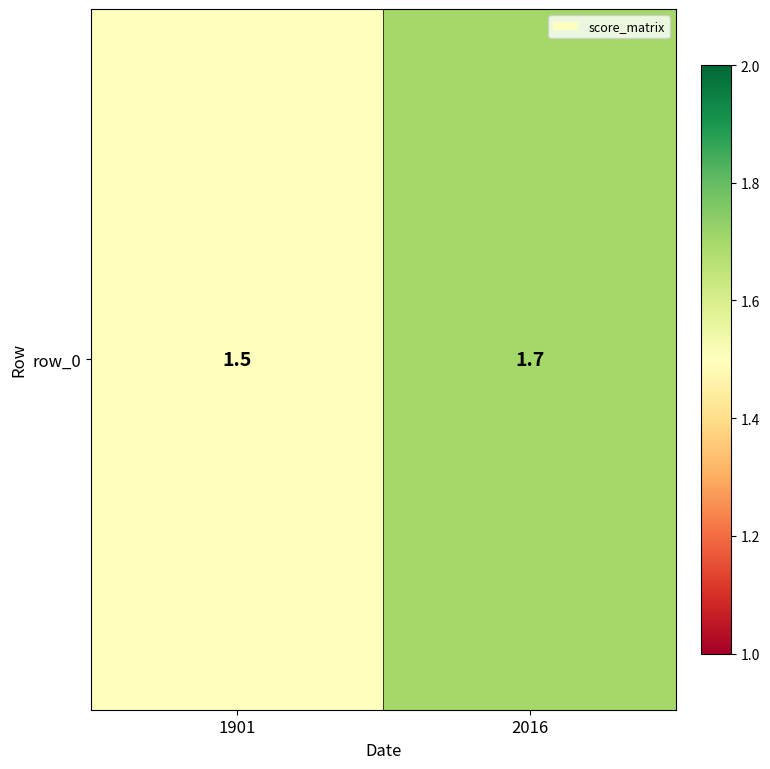

Approximately how many times larger is the value at 2016 compared to 1901?

1.1